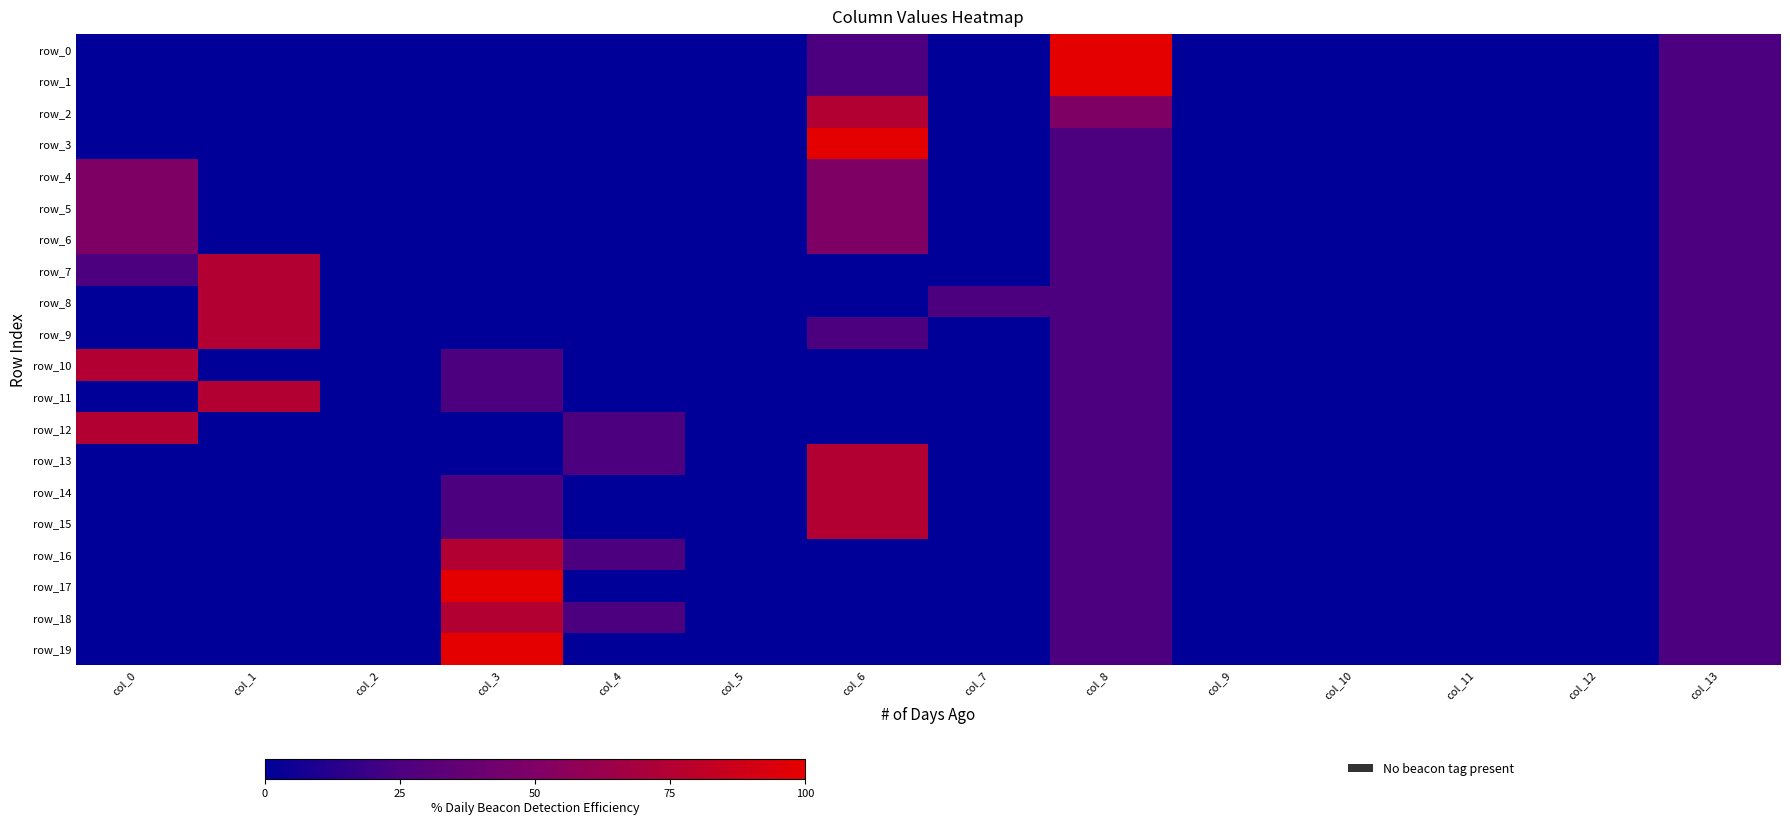

Reading left to right, what are all the values shown in this chart?

row_0: col_0=0	col_1=0	col_2=0	col_3=0	col_4=0	col_5=0	col_6=25	col_7=0	col_8=100	col_9=0	col_10=0	col_11=0	col_12=0	col_13=25
row_1: col_0=0	col_1=0	col_2=0	col_3=0	col_4=0	col_5=0	col_6=25	col_7=0	col_8=100	col_9=0	col_10=0	col_11=0	col_12=0	col_13=25
row_2: col_0=0	col_1=0	col_2=0	col_3=0	col_4=0	col_5=0	col_6=75	col_7=0	col_8=50	col_9=0	col_10=0	col_11=0	col_12=0	col_13=25
row_3: col_0=0	col_1=0	col_2=0	col_3=0	col_4=0	col_5=0	col_6=100	col_7=0	col_8=25	col_9=0	col_10=0	col_11=0	col_12=0	col_13=25
row_4: col_0=50	col_1=0	col_2=0	col_3=0	col_4=0	col_5=0	col_6=50	col_7=0	col_8=25	col_9=0	col_10=0	col_11=0	col_12=0	col_13=25
row_5: col_0=50	col_1=0	col_2=0	col_3=0	col_4=0	col_5=0	col_6=50	col_7=0	col_8=25	col_9=0	col_10=0	col_11=0	col_12=0	col_13=25
row_6: col_0=50	col_1=0	col_2=0	col_3=0	col_4=0	col_5=0	col_6=50	col_7=0	col_8=25	col_9=0	col_10=0	col_11=0	col_12=0	col_13=25
row_7: col_0=25	col_1=75	col_2=0	col_3=0	col_4=0	col_5=0	col_6=0	col_7=0	col_8=25	col_9=0	col_10=0	col_11=0	col_12=0	col_13=25
row_8: col_0=0	col_1=75	col_2=0	col_3=0	col_4=0	col_5=0	col_6=0	col_7=25	col_8=25	col_9=0	col_10=0	col_11=0	col_12=0	col_13=25
row_9: col_0=0	col_1=75	col_2=0	col_3=0	col_4=0	col_5=0	col_6=25	col_7=0	col_8=25	col_9=0	col_10=0	col_11=0	col_12=0	col_13=25
row_10: col_0=75	col_1=0	col_2=0	col_3=25	col_4=0	col_5=0	col_6=0	col_7=0	col_8=25	col_9=0	col_10=0	col_11=0	col_12=0	col_13=25
row_11: col_0=0	col_1=75	col_2=0	col_3=25	col_4=0	col_5=0	col_6=0	col_7=0	col_8=25	col_9=0	col_10=0	col_11=0	col_12=0	col_13=25
row_12: col_0=75	col_1=0	col_2=0	col_3=0	col_4=25	col_5=0	col_6=0	col_7=0	col_8=25	col_9=0	col_10=0	col_11=0	col_12=0	col_13=25
row_13: col_0=0	col_1=0	col_2=0	col_3=0	col_4=25	col_5=0	col_6=75	col_7=0	col_8=25	col_9=0	col_10=0	col_11=0	col_12=0	col_13=25
row_14: col_0=0	col_1=0	col_2=0	col_3=25	col_4=0	col_5=0	col_6=75	col_7=0	col_8=25	col_9=0	col_10=0	col_11=0	col_12=0	col_13=25
row_15: col_0=0	col_1=0	col_2=0	col_3=25	col_4=0	col_5=0	col_6=75	col_7=0	col_8=25	col_9=0	col_10=0	col_11=0	col_12=0	col_13=25
row_16: col_0=0	col_1=0	col_2=0	col_3=75	col_4=25	col_5=0	col_6=0	col_7=0	col_8=25	col_9=0	col_10=0	col_11=0	col_12=0	col_13=25
row_17: col_0=0	col_1=0	col_2=0	col_3=100	col_4=0	col_5=0	col_6=0	col_7=0	col_8=25	col_9=0	col_10=0	col_11=0	col_12=0	col_13=25
row_18: col_0=0	col_1=0	col_2=0	col_3=75	col_4=25	col_5=0	col_6=0	col_7=0	col_8=25	col_9=0	col_10=0	col_11=0	col_12=0	col_13=25
row_19: col_0=0	col_1=0	col_2=0	col_3=100	col_4=0	col_5=0	col_6=0	col_7=0	col_8=25	col_9=0	col_10=0	col_11=0	col_12=0	col_13=25